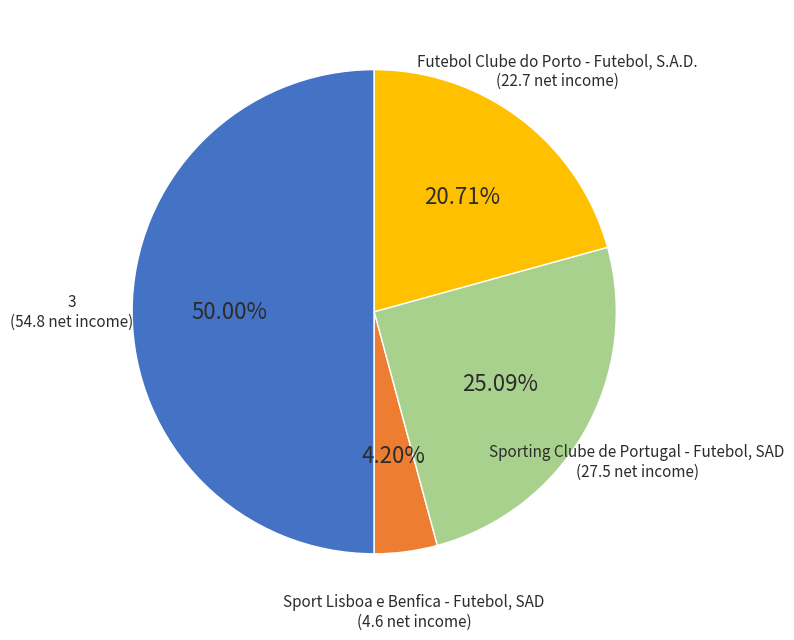

Which category has the biggest portion of the pie?

3